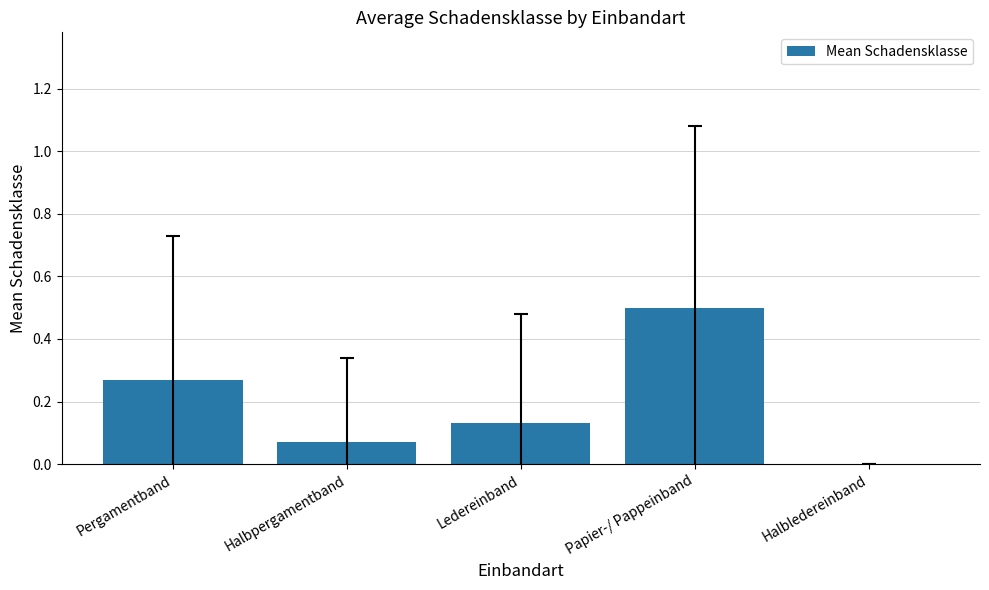

Which category has the highest value across all series?

Papier-/ Pappeinband